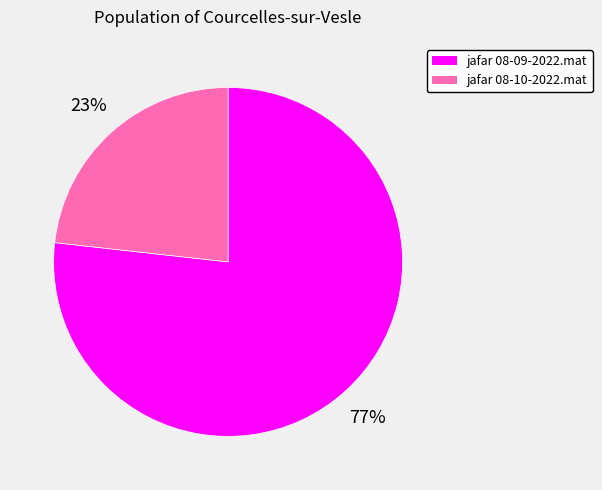

True or false: jafar 08-10-2022.mat accounts for 23% of the total.

True